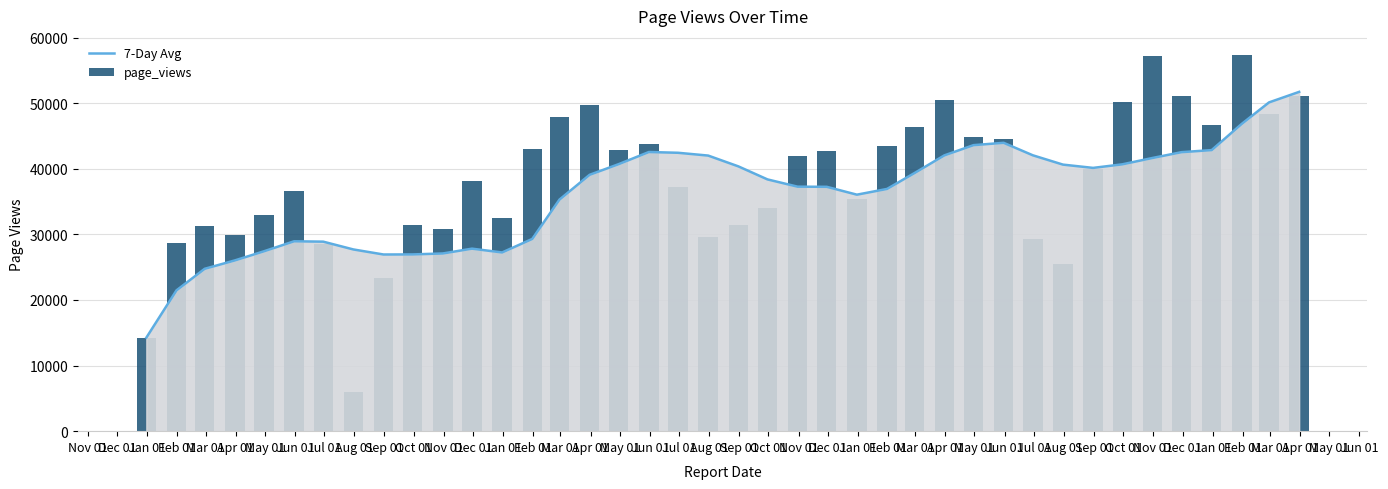

What is the highest value of the 7-Day Avg series?

51714.3